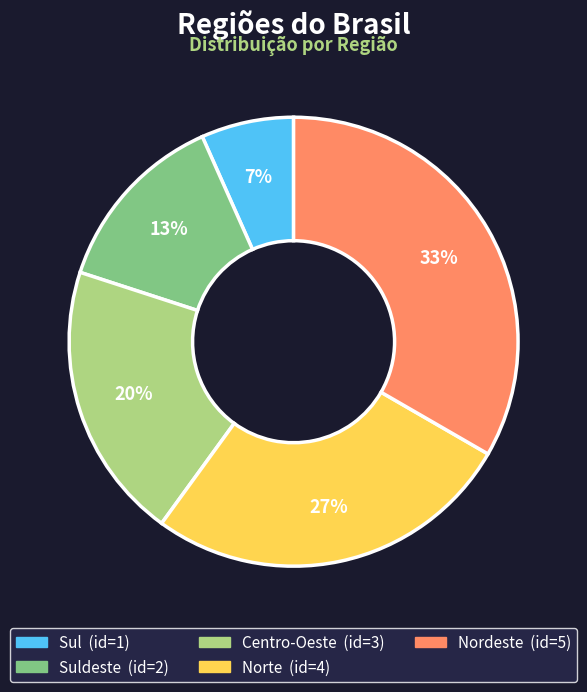

Does any single category account for the majority?

No